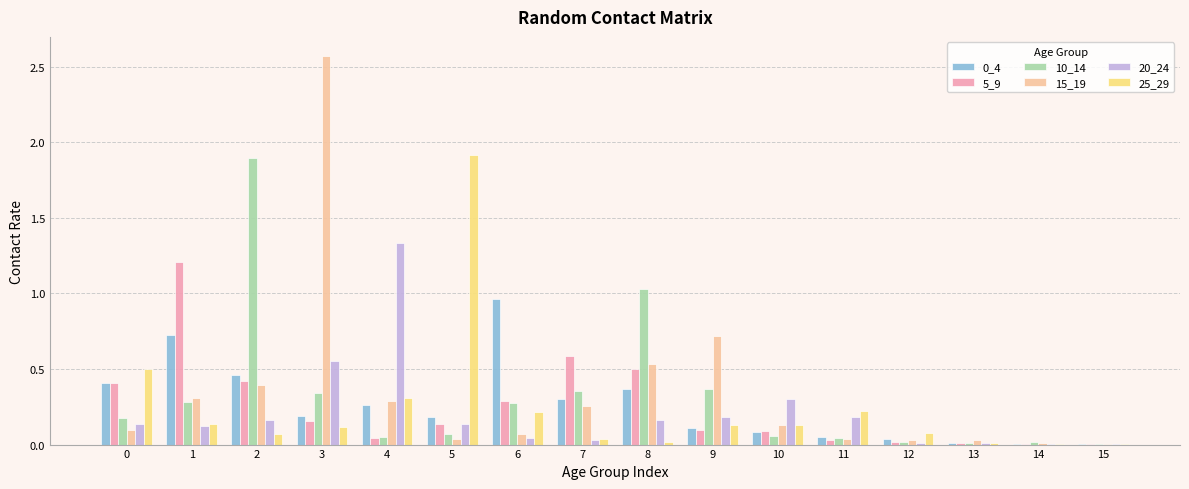

Between 3 and 9, which series saw the biggest shift?

15_19